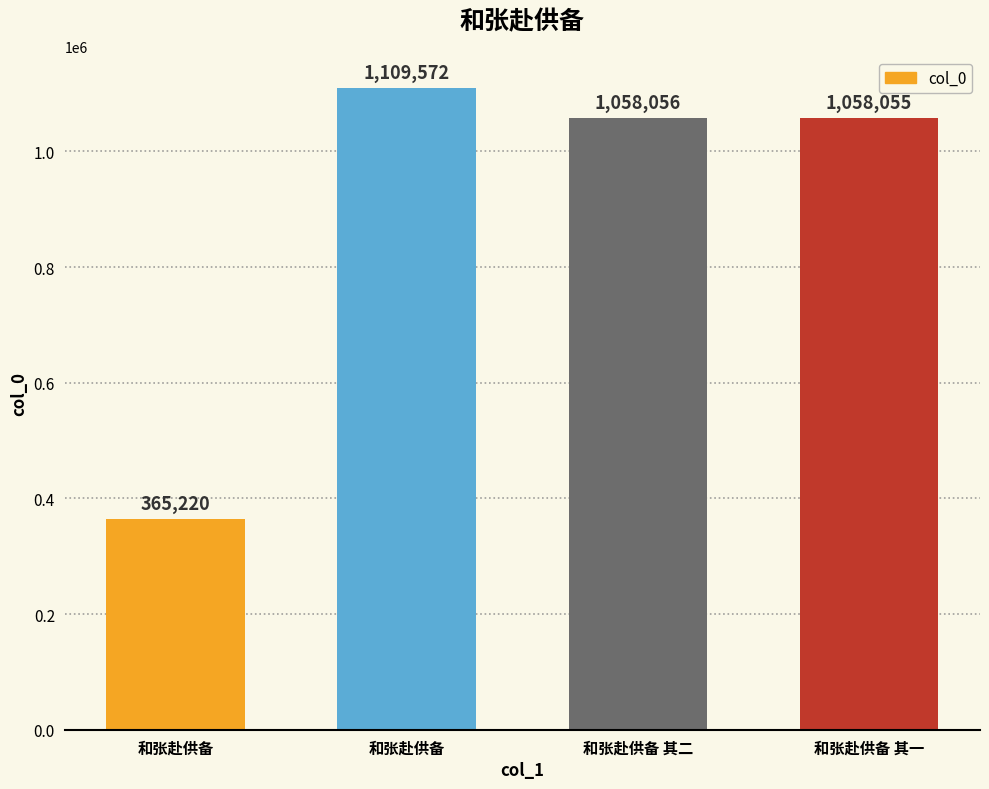

Approximately how many times larger is the value at 和张赴供备 compared to 和张赴供备?

0.3